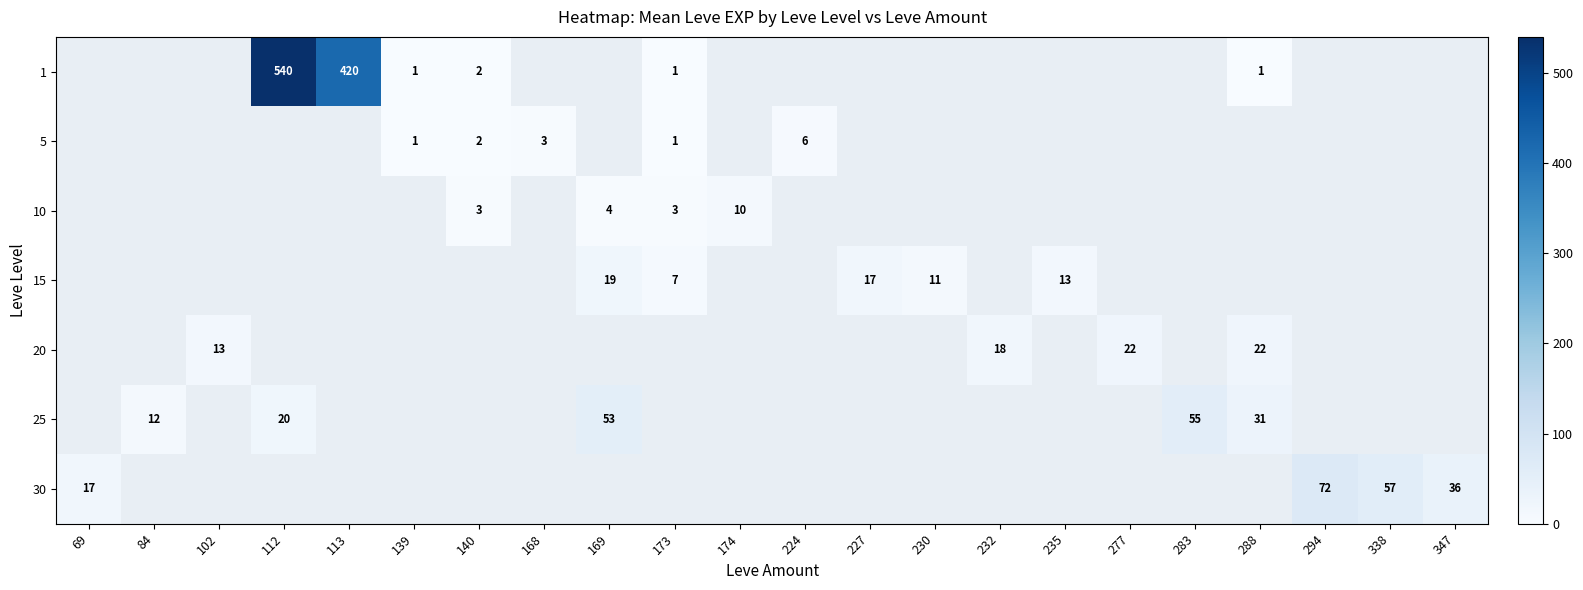

How many distinct data groups are displayed?

7